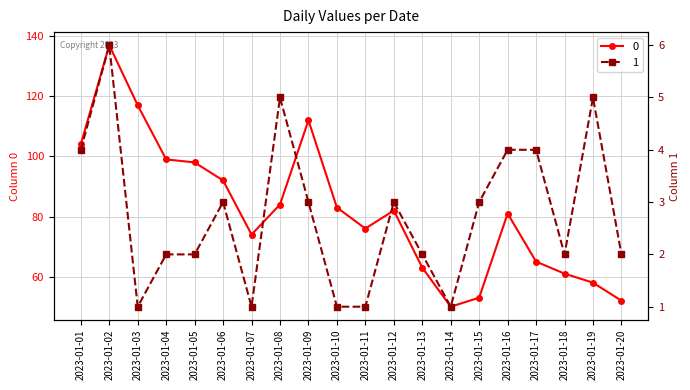

List the series in order of their peak value, highest first.

0, 1